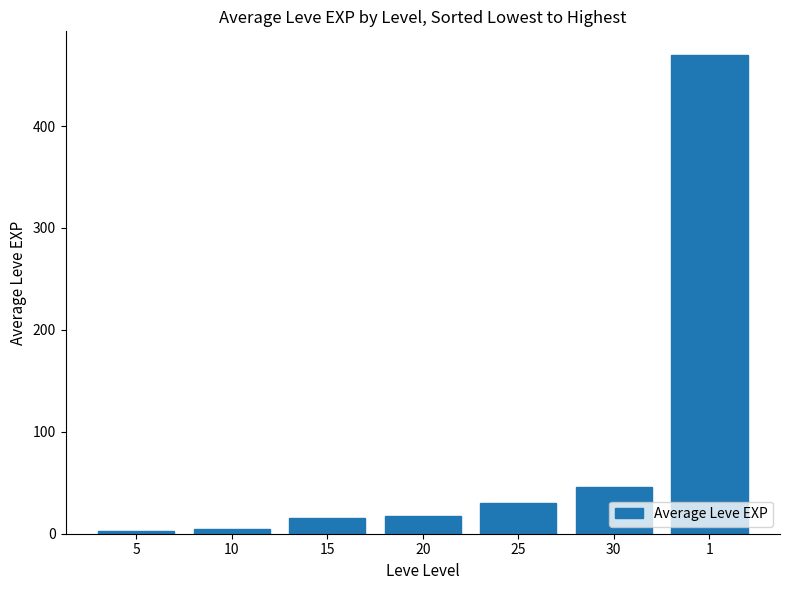

True or false: the data shows 30.2 at 25.

True